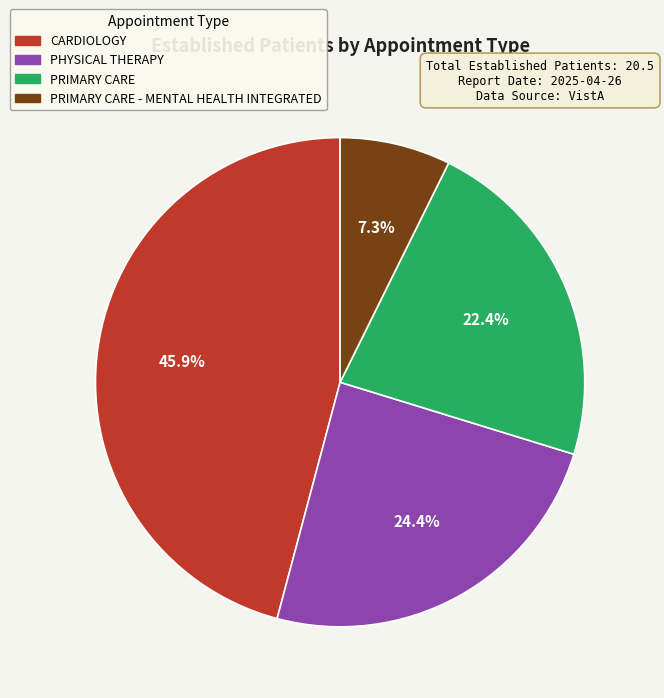

How much of the chart is everything except PRIMARY CARE - MENTAL HEALTH INTEGRATED?

92.7%